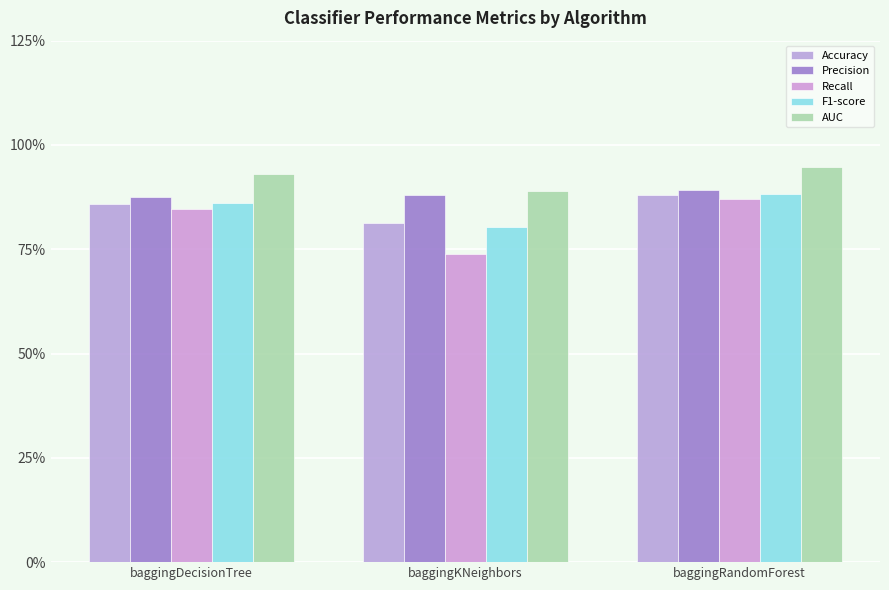

What is the sum of the Precision values at baggingKNeighbors and baggingDecisionTree?

1.8